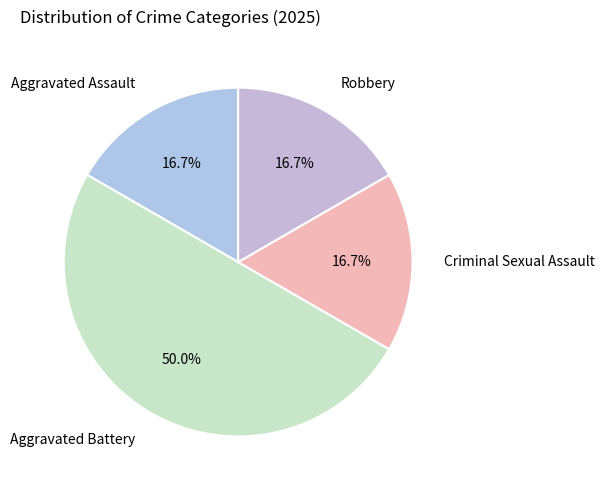

Which slice is the largest?

Aggravated Battery